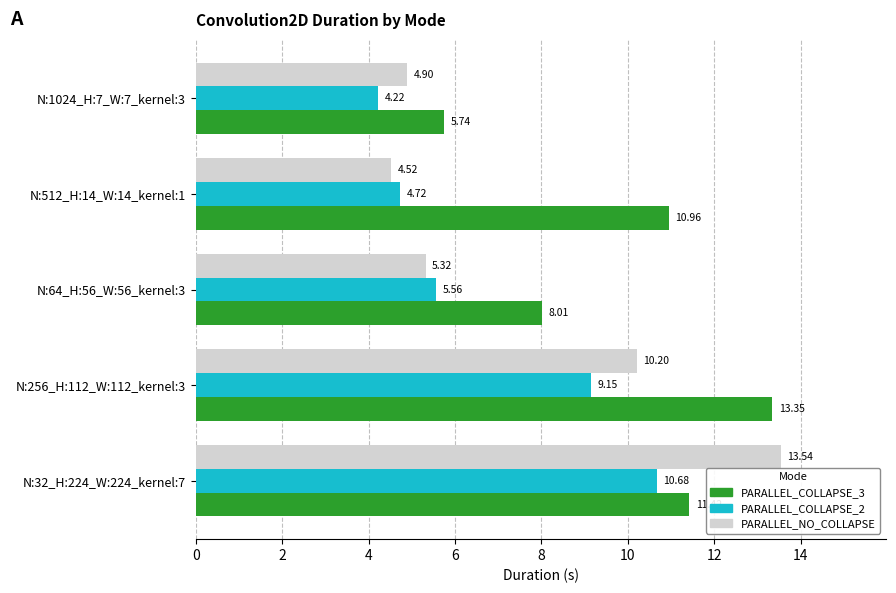

What are all the series names shown in the legend?

PARALLEL_COLLAPSE_3, PARALLEL_COLLAPSE_2, PARALLEL_NO_COLLAPSE